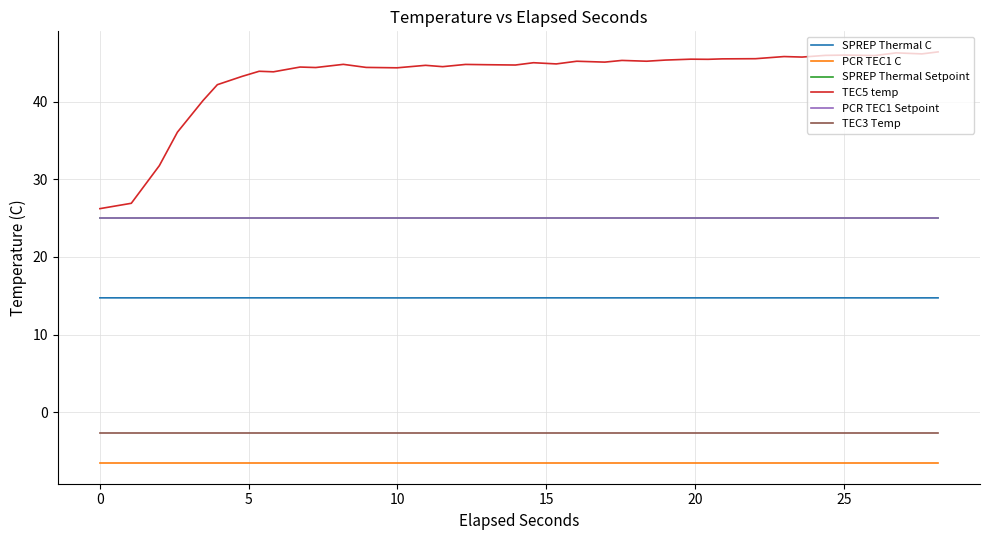

What is the lowest value of the TEC5 temp series?

26.2